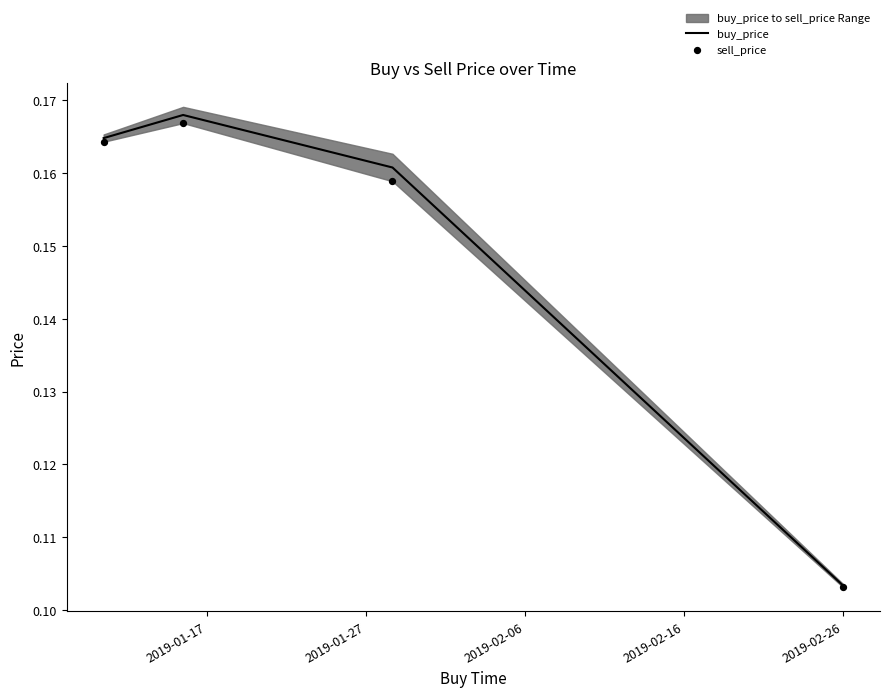

What are all the series names shown in the legend?

buy_price, sell_price